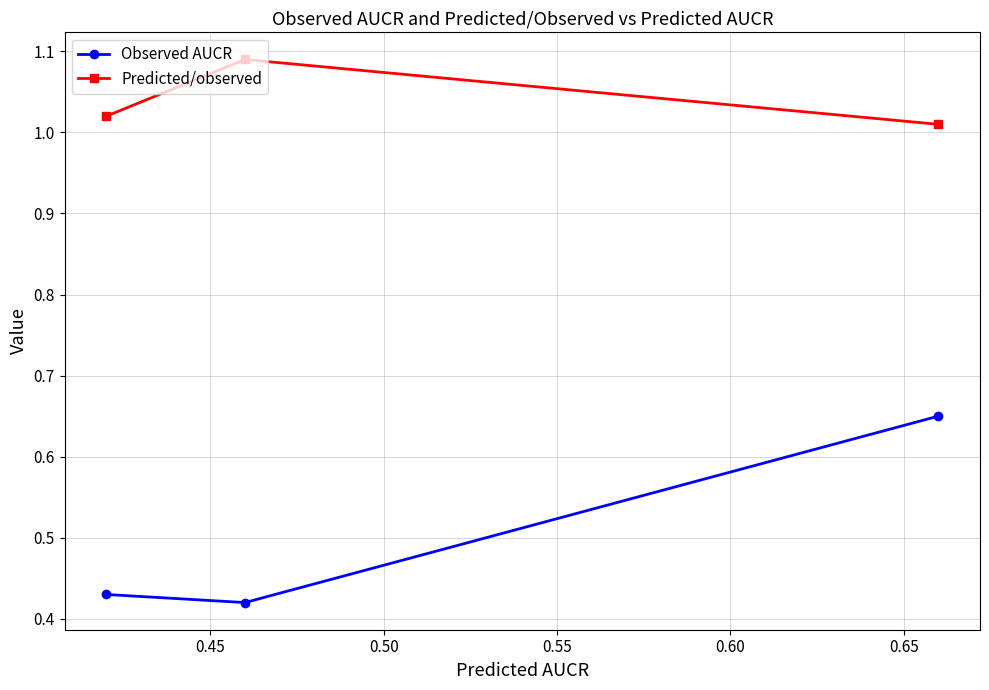

Which series has the widest spread of values?

Observed AUCR